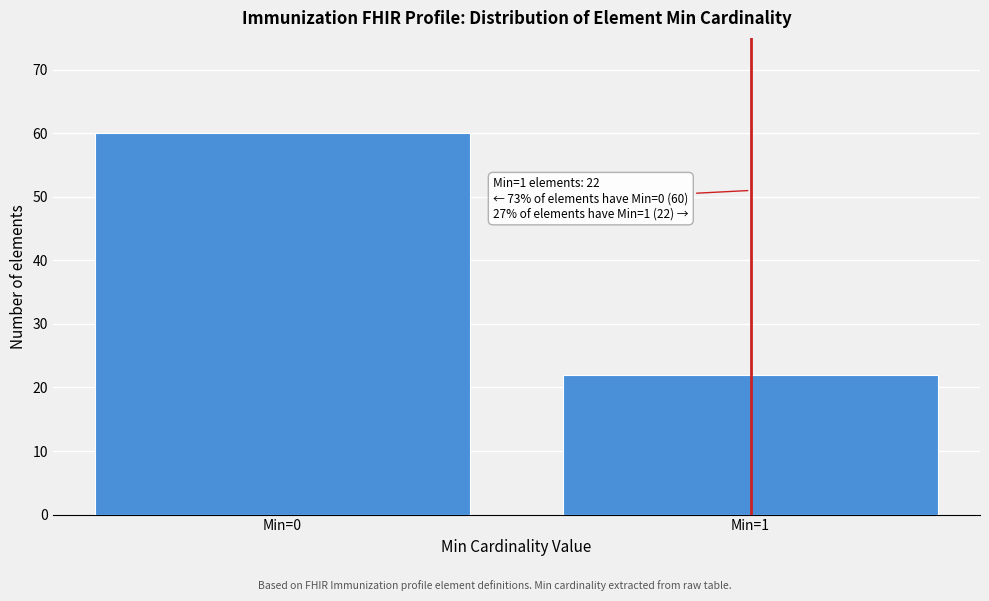

Reading left to right, transcribe all the data shown in this chart.

Min=0=60	Min=1=22